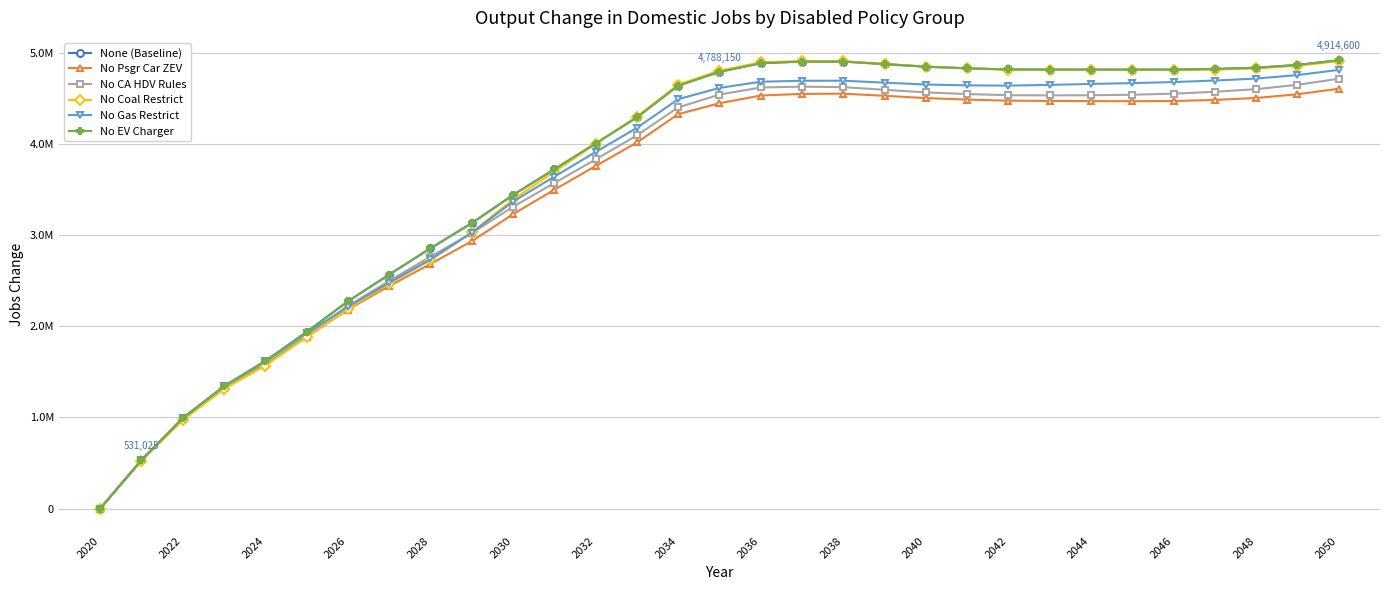

What are all the series names shown in the legend?

None (Baseline), No Psgr Car ZEV, No CA HDV Rules, No Coal Restrict, No Gas Restrict, No EV Charger